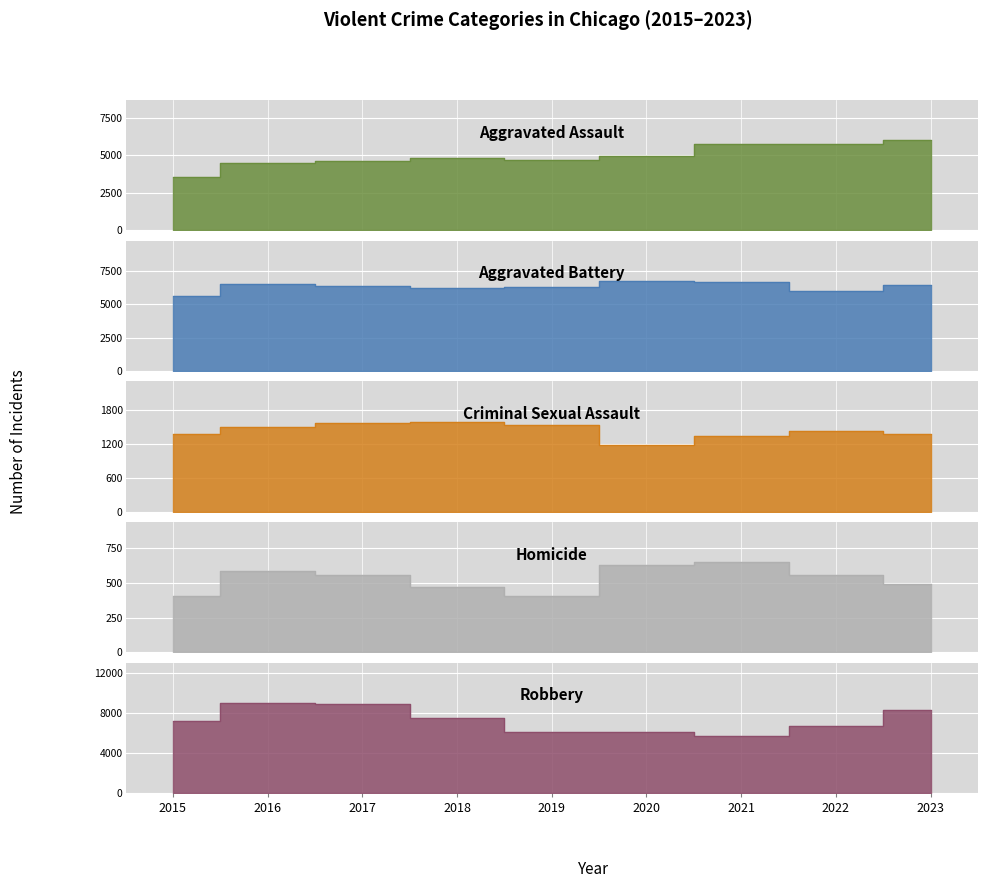

True or false: Aggravated Assault and Homicide intersect in this chart.

False